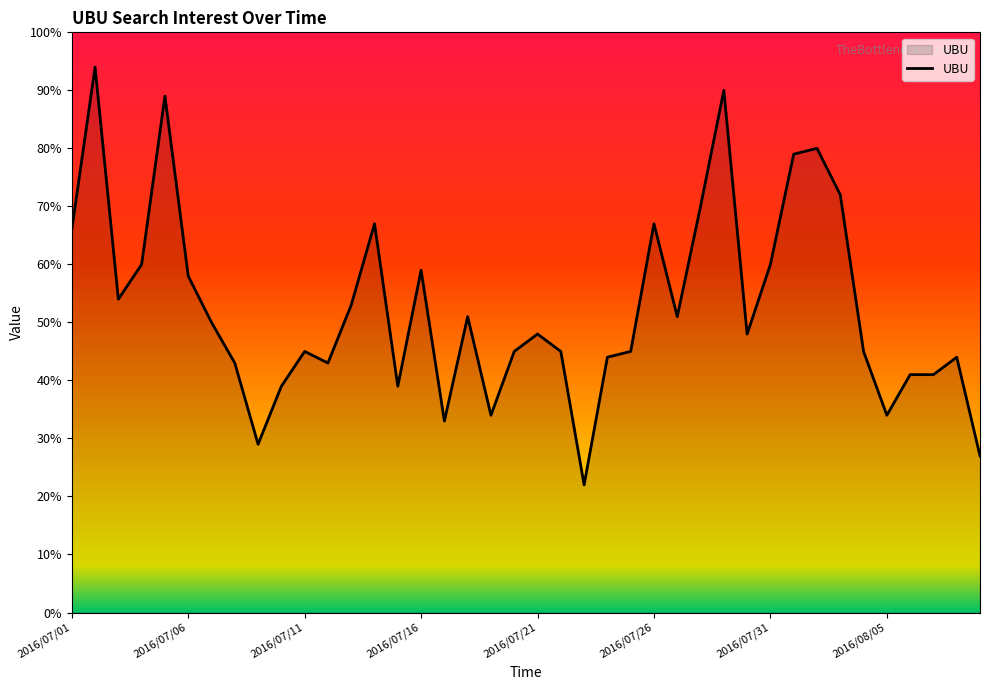

What is the maximum value shown in the chart?

94